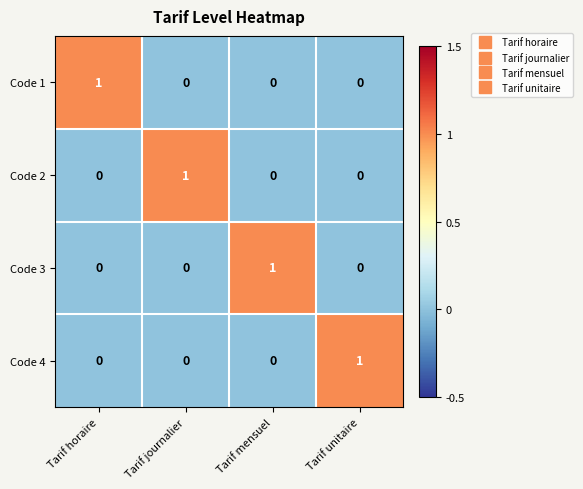

Count the Code 2 values in the range 0 to 1.

4